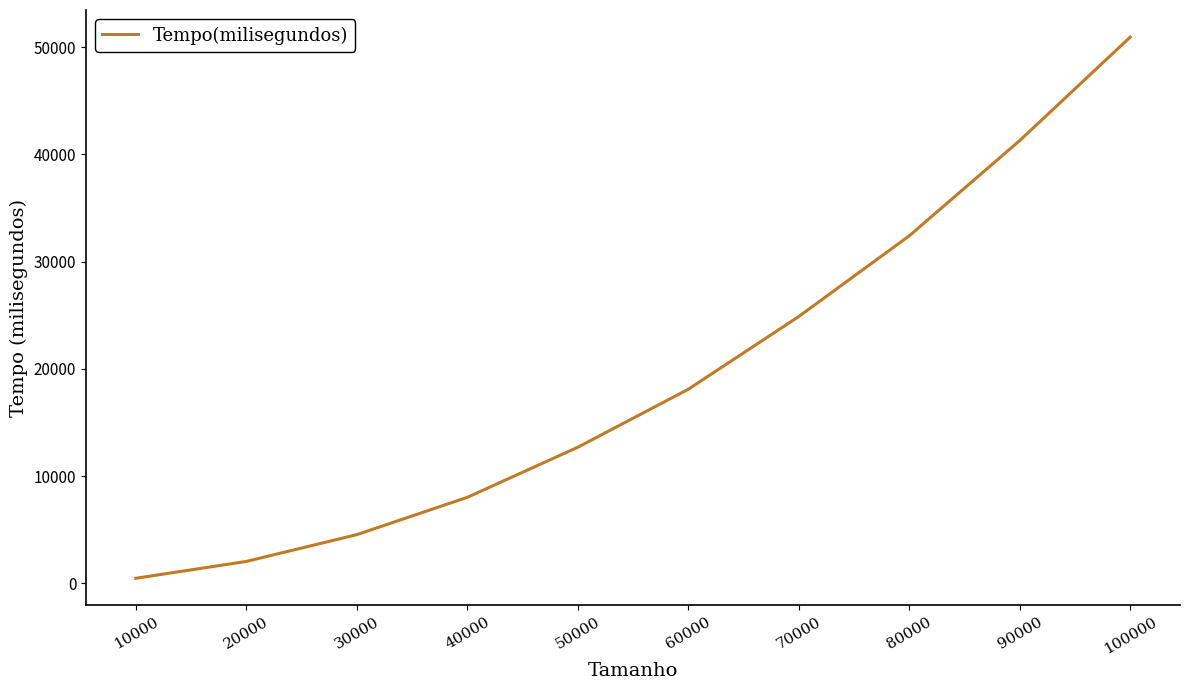

True or false: the data shows 4232 at 40000.

False